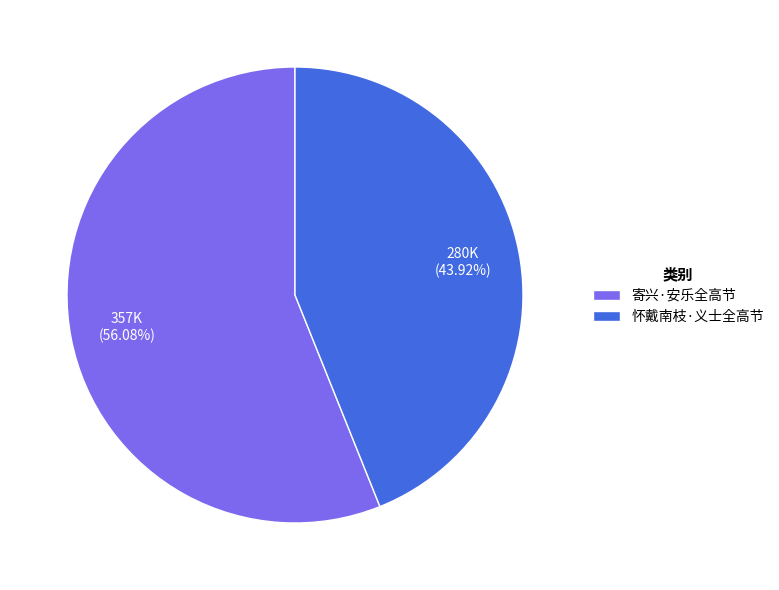

Rank the categories by value from highest to lowest.

寄兴·安乐全高节, 怀戴南枝·义士全高节